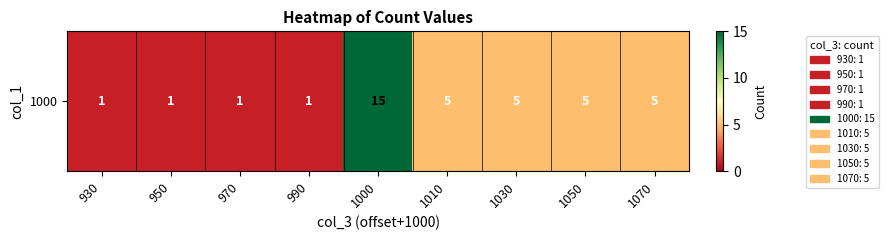

Approximately how many times larger is the value at 1050 compared to 950?

5.0